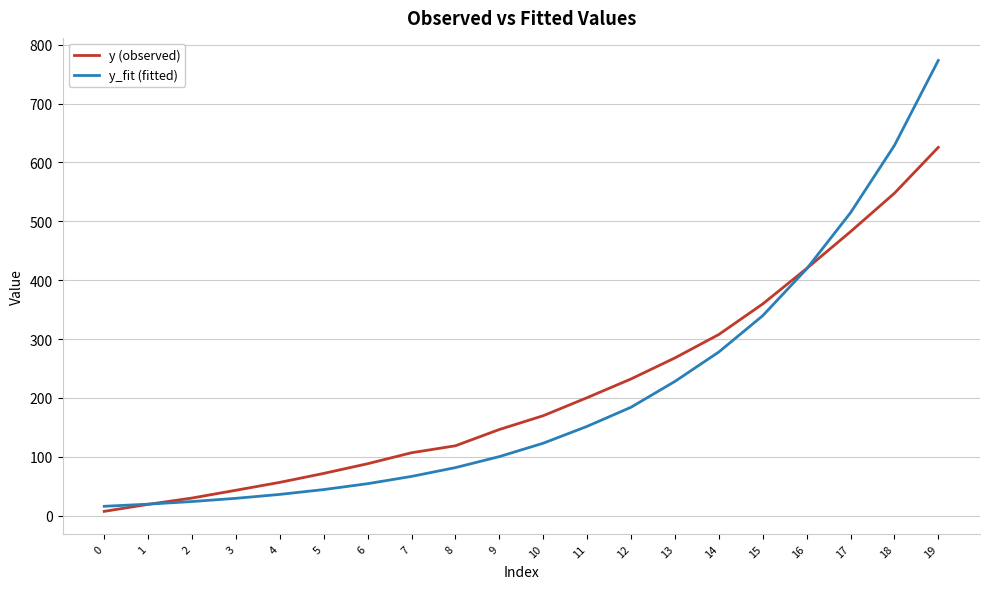

What is the difference between the y_fit (fitted) values at 10 and 14?

154.9